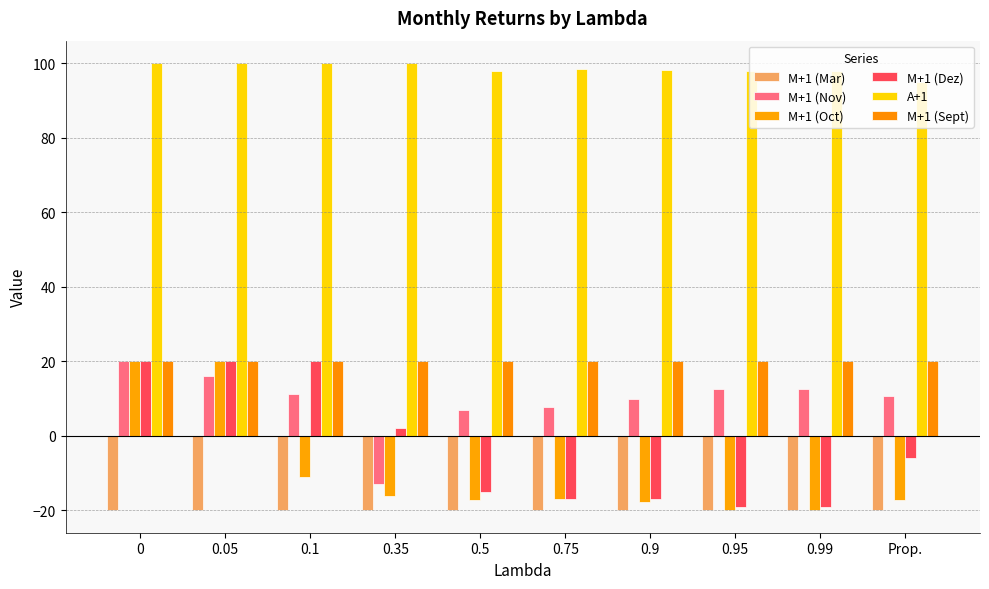

Between 0.05 and 0.1, which series saw the biggest shift?

M+1 (Oct)